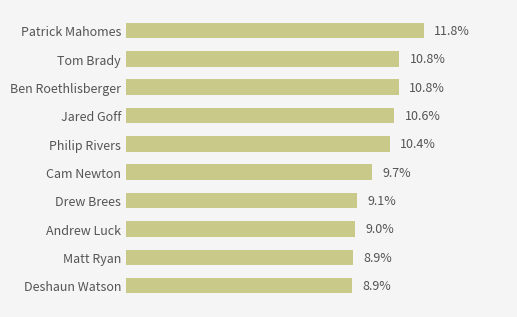

Which label corresponds to the largest value in the chart?

Patrick Mahomes